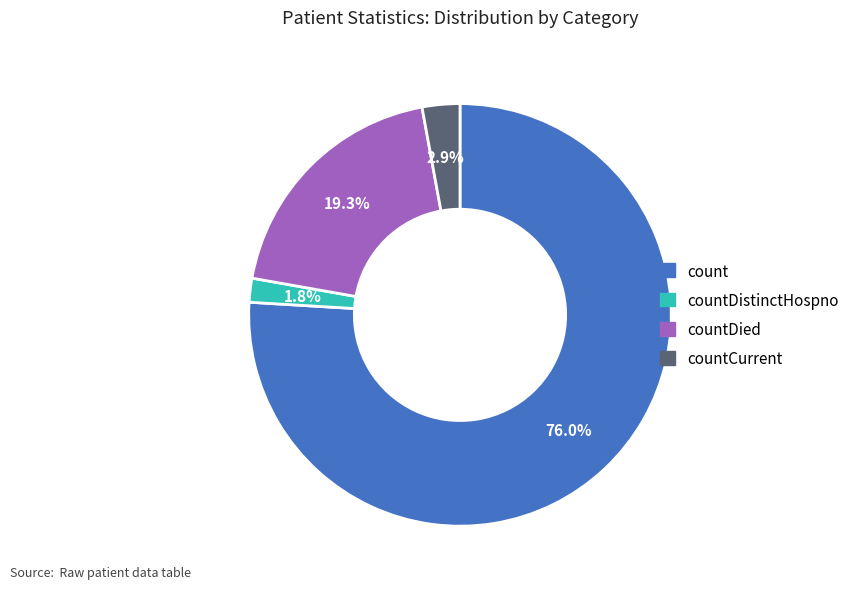

To the nearest percent, what is the average slice percentage?

25%